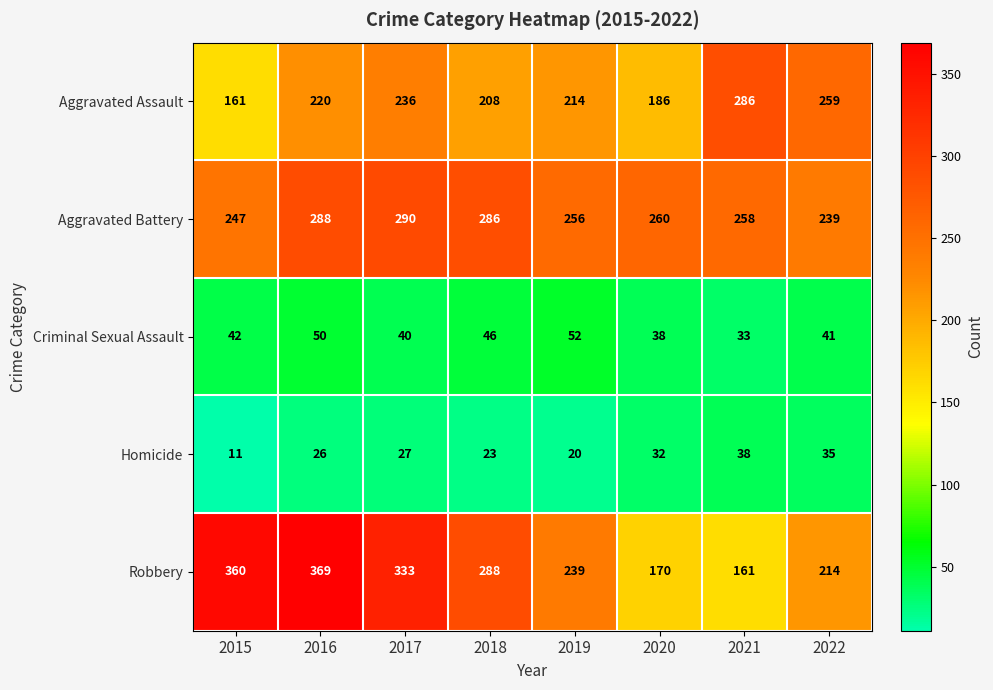

Which series changed the most between 2016 and 2018?

Robbery